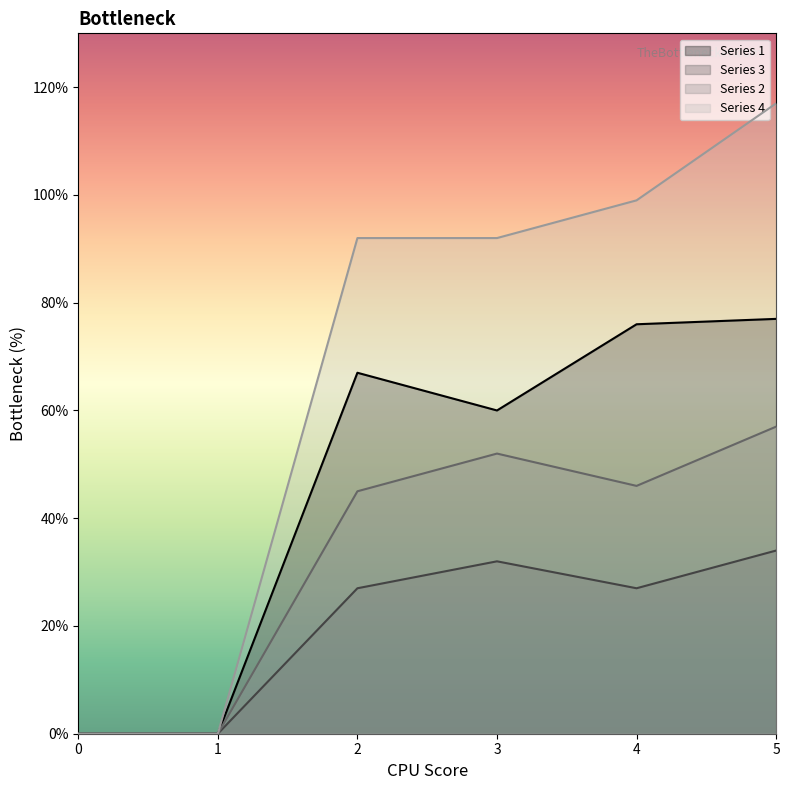

Is it true that 1 equals -24 at 0?

False